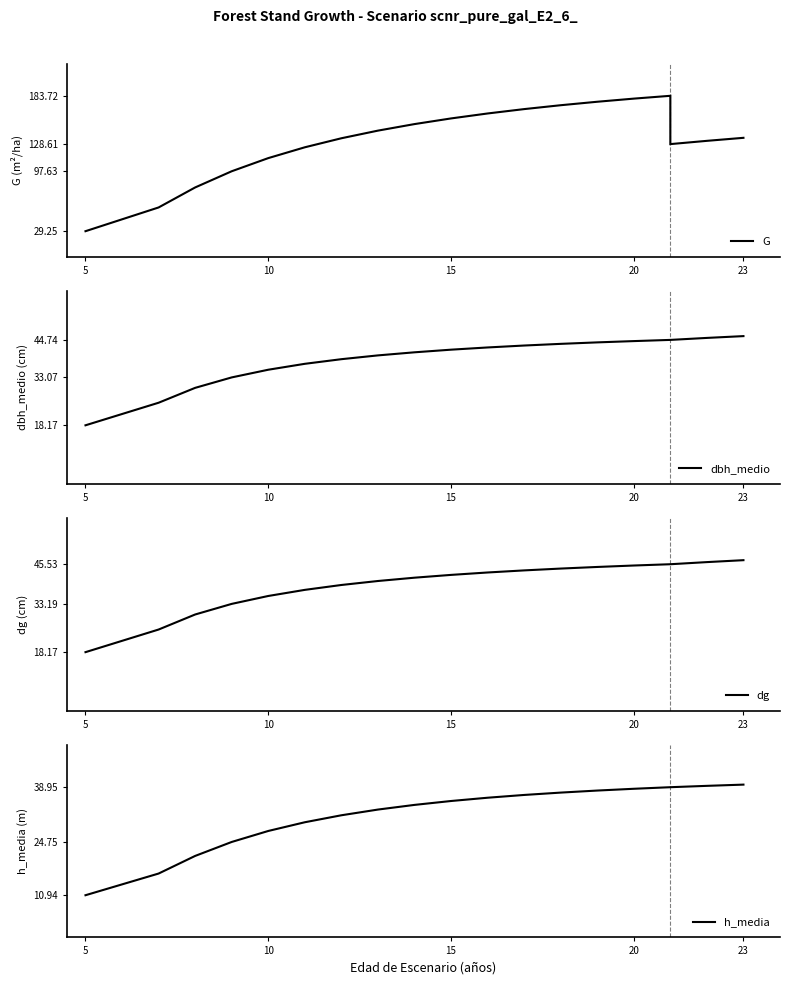

True or false: dg and h_media intersect in this chart.

False